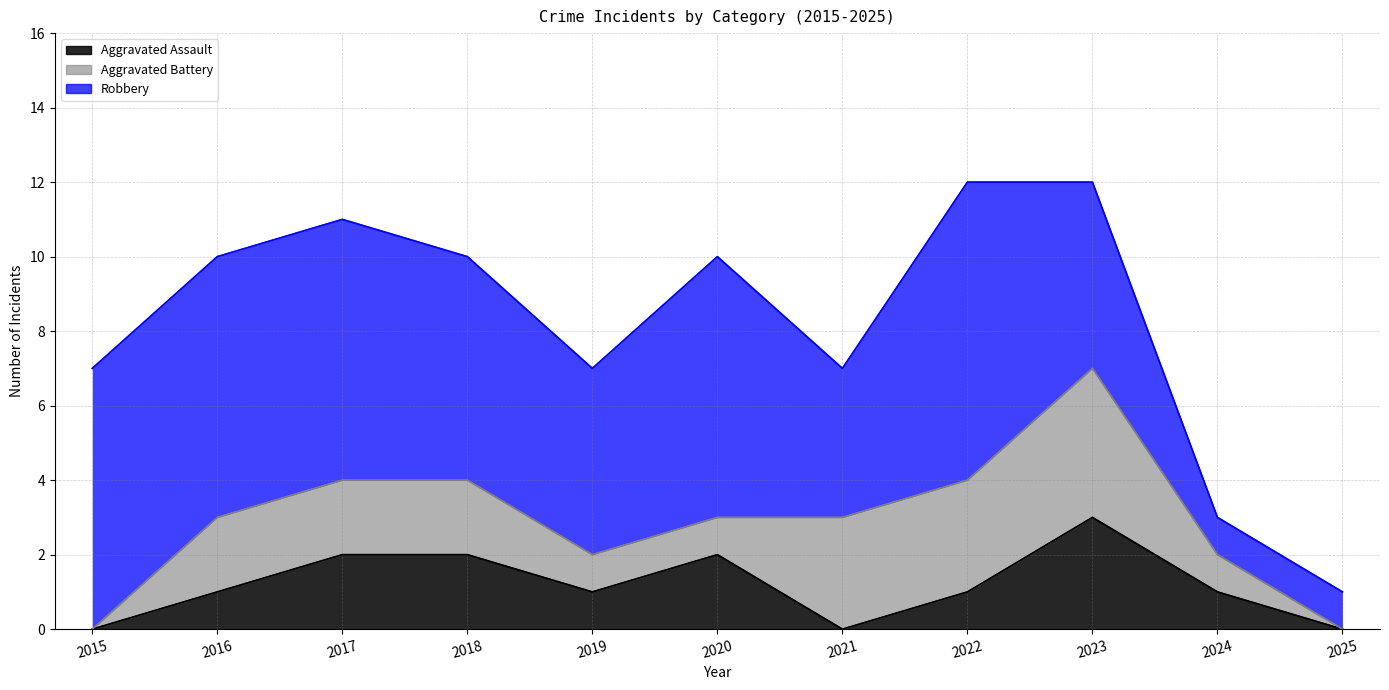

List the labels in order of Aggravated Battery value, largest first.

2023, 2021, 2022, 2016, 2017, 2018, 2019, 2020, 2024, 2015, 2025